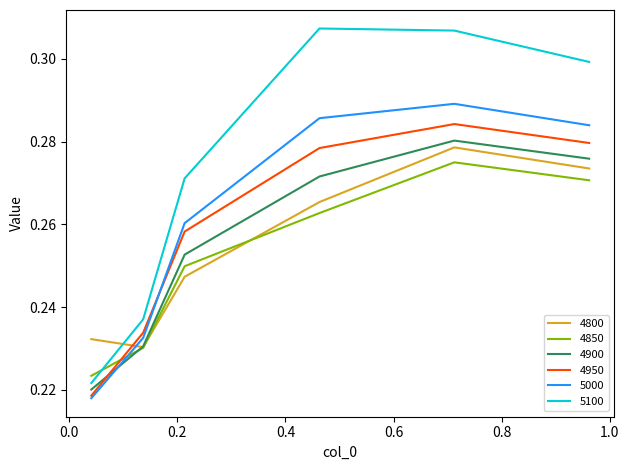

Which series has the largest range (max minus min)?

5100